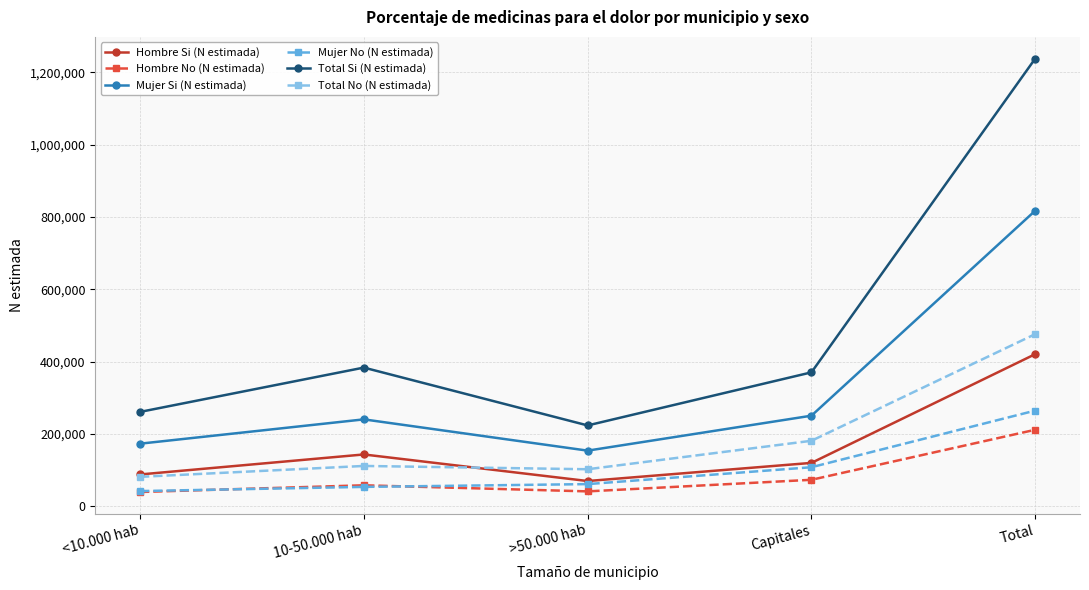

At which category is the sum across all series the highest?

Total